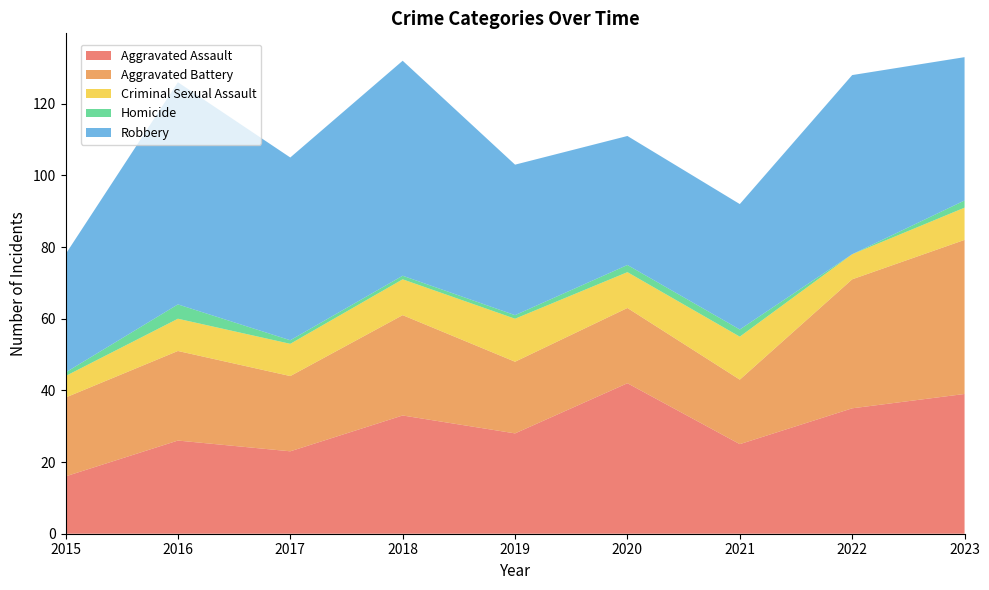

Reading left to right, what are all the values shown in this chart?

Aggravated Assault: 16	26	23	33	28	42	25	35	39
Aggravated Battery: 22	25	21	28	20	21	18	36	43
Criminal Sexual Assault: 6	9	9	10	12	10	12	7	9
Homicide: 1	4	1	1	1	2	2	0	2
Robbery: 33	62	51	60	42	36	35	50	40